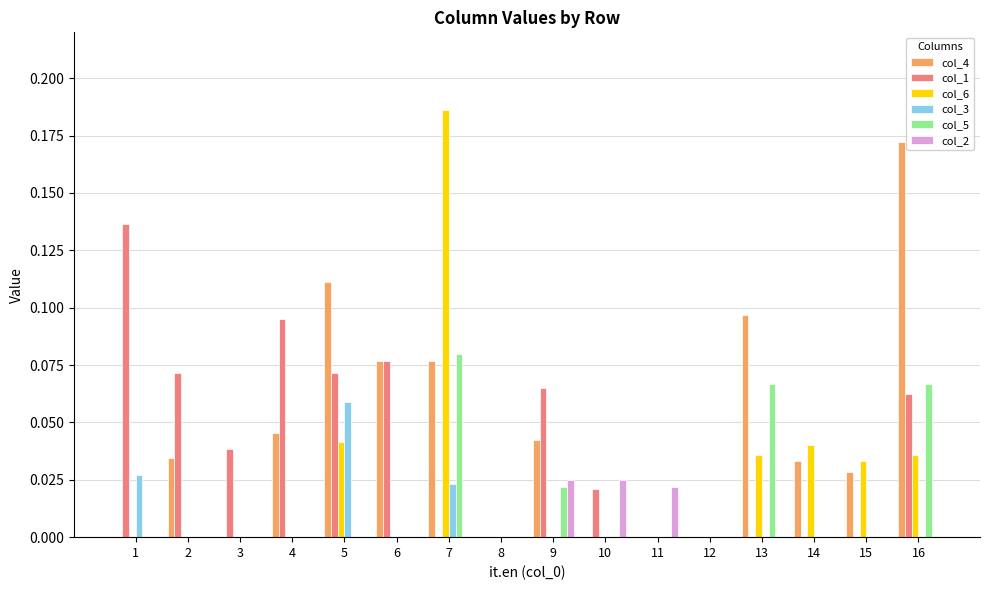

Which label corresponds to the largest value in the chart?

7